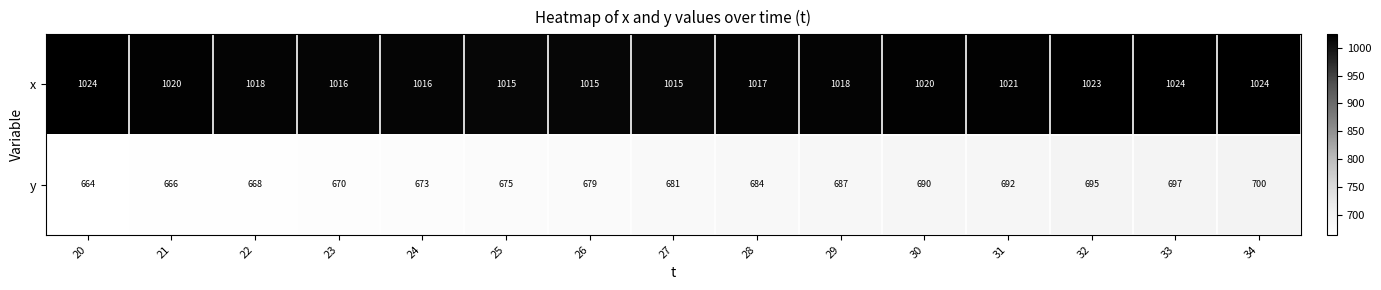

Rank the series by their average value, from lowest to highest.

y, x